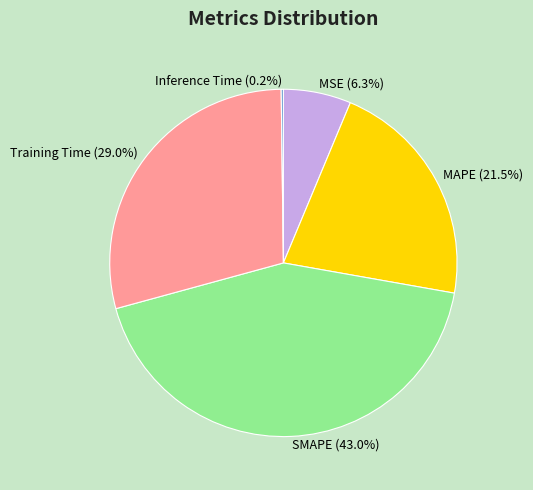

Which has a higher value, MSE or Training Time?

Training Time